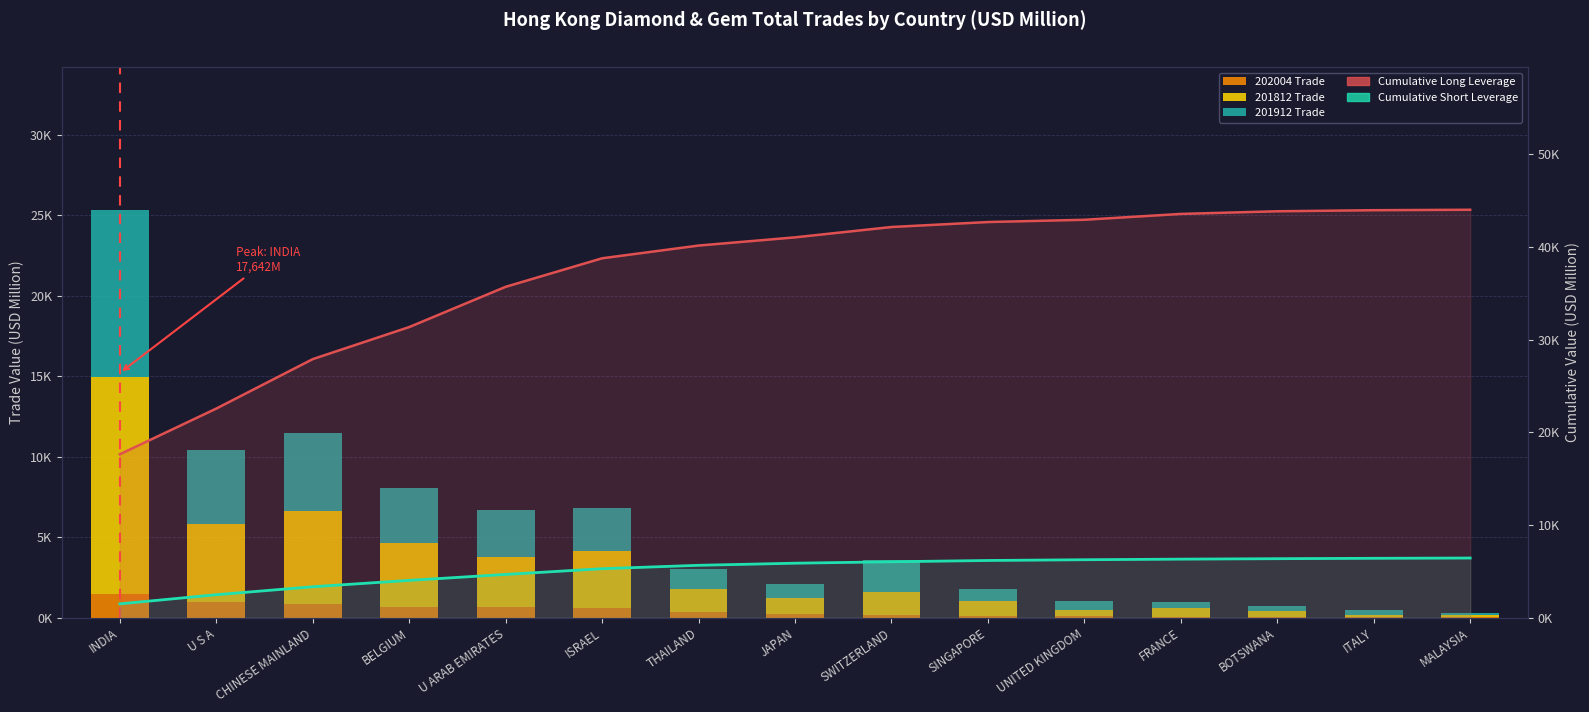

Which series has the largest range (max minus min)?

201812 Trade